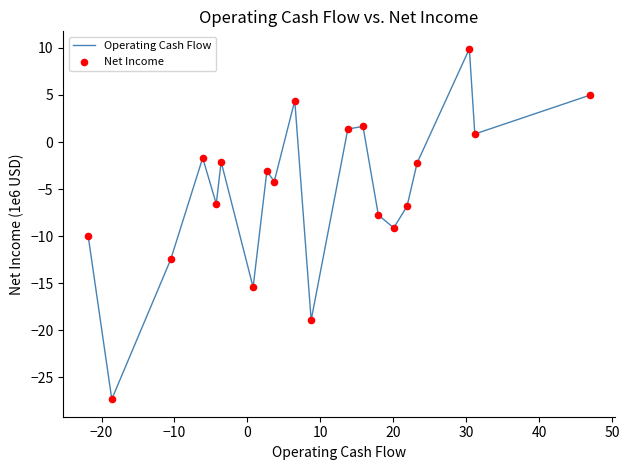

What is the maximum value shown in the chart?

9.9